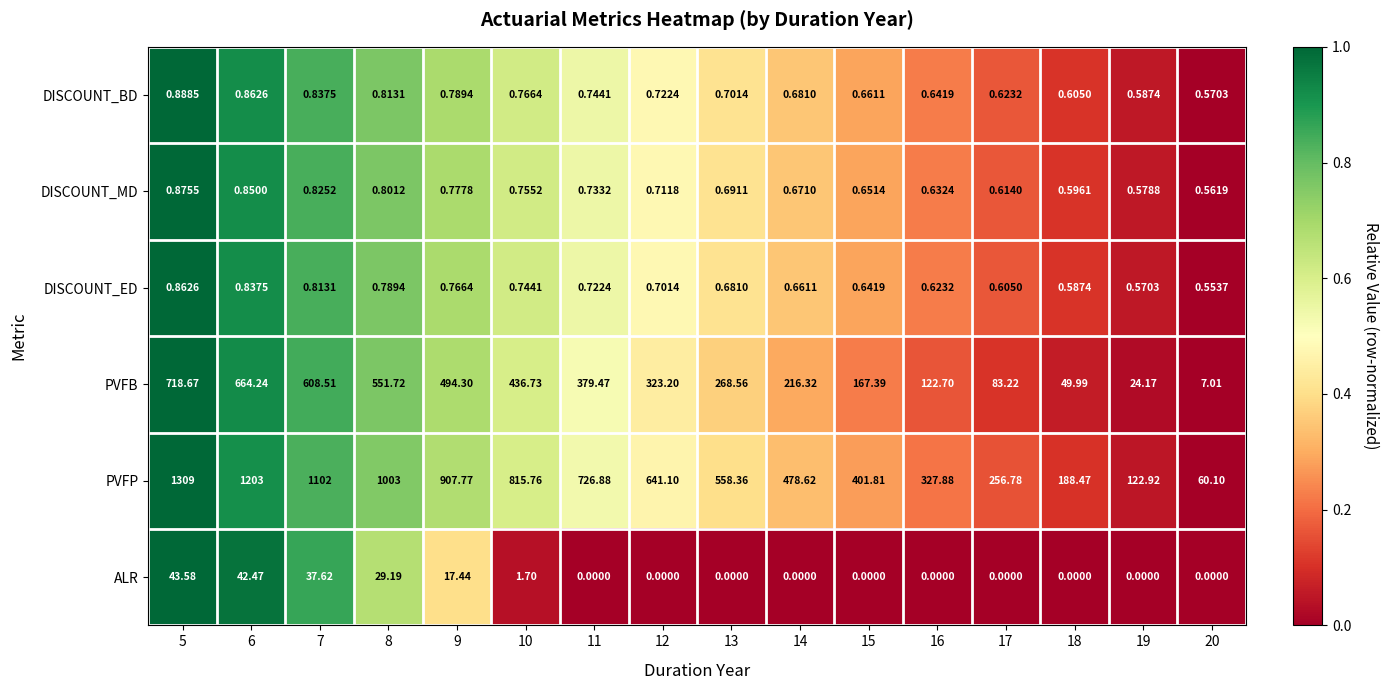

Is the value of ALR at 11 greater than the value of DISCOUNT_ED at 19?

No